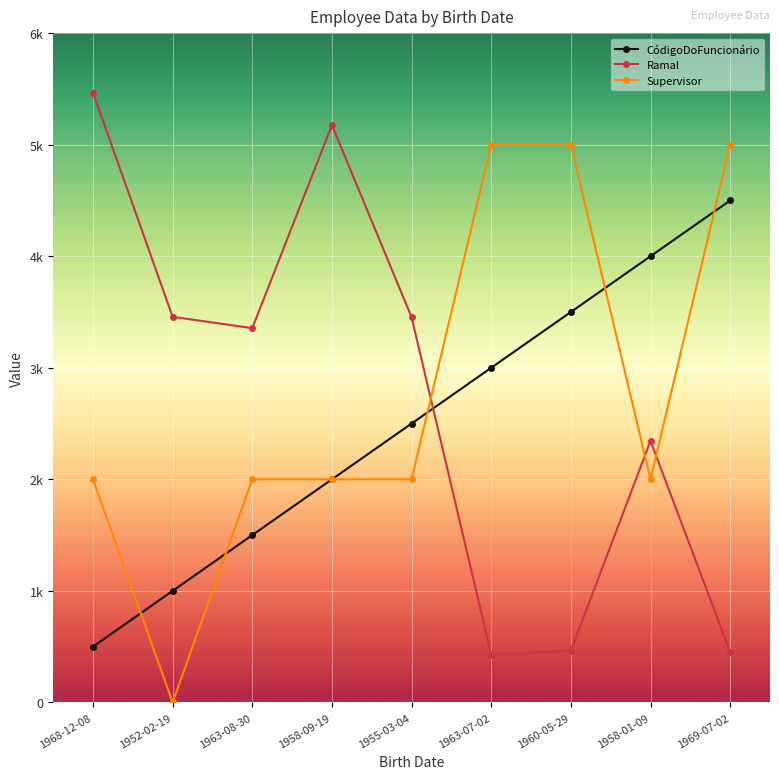

Where is CódigoDoFuncionário nearest to the value 2500?

1955-03-04